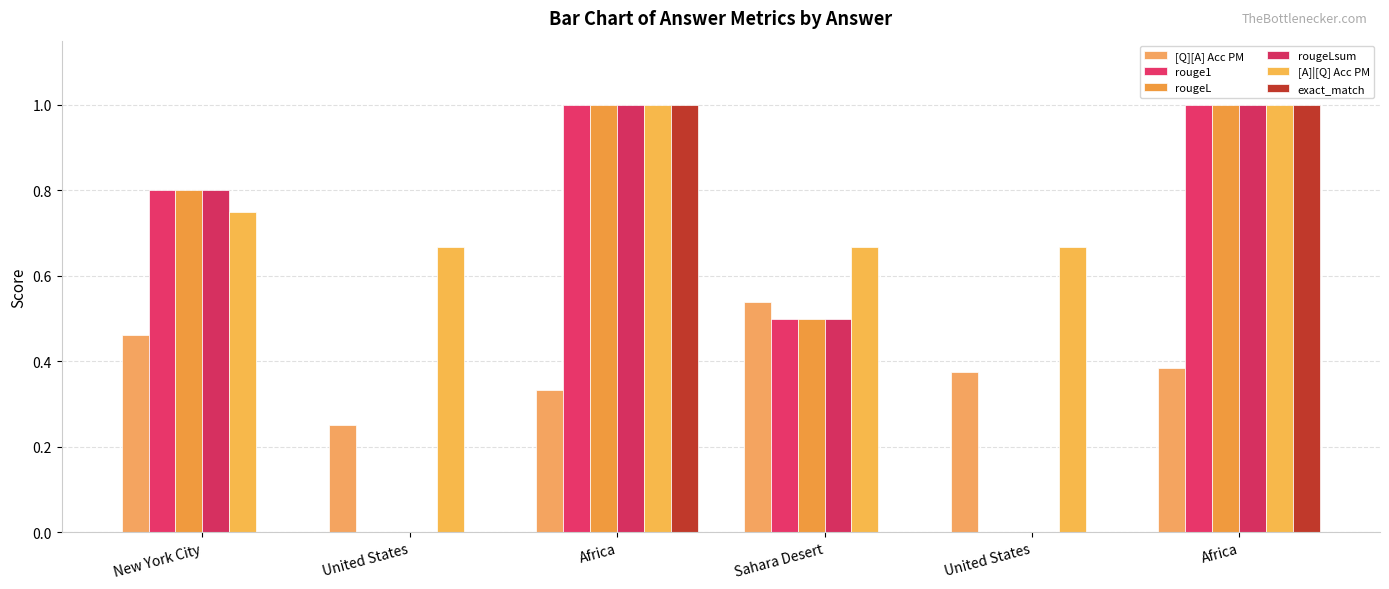

What is the greatest value displayed?

1.0